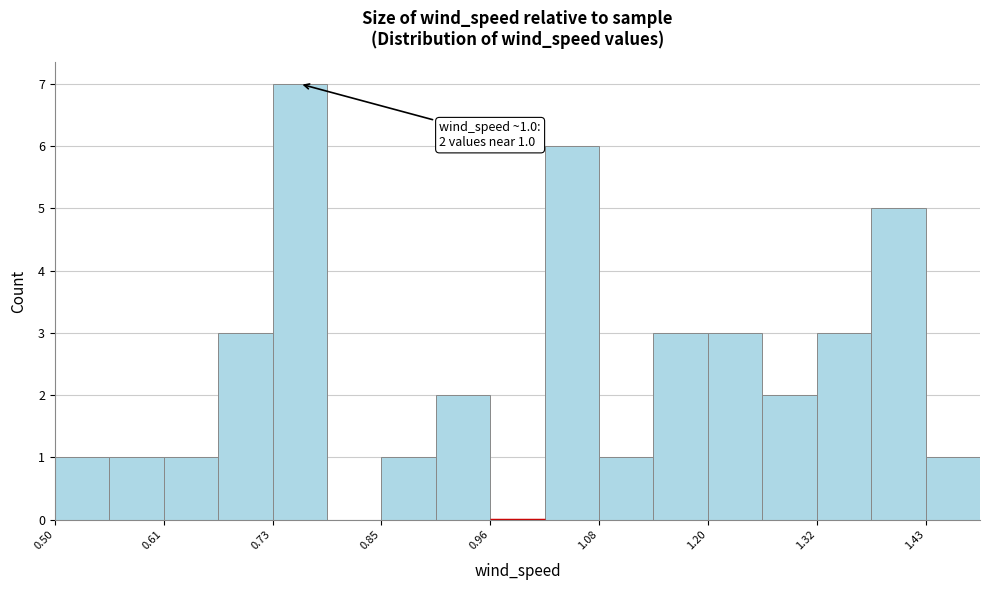

Around what value on the x-axis is the tallest bar? Give the approximate position of its centre, as read against the axis.

0.76